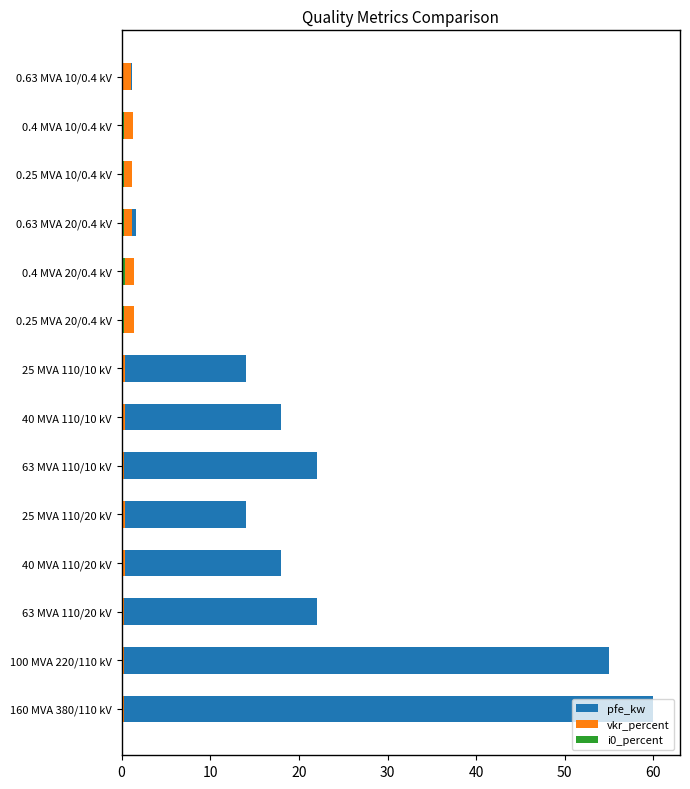

At how many categories does at least one series exceed 3?

8